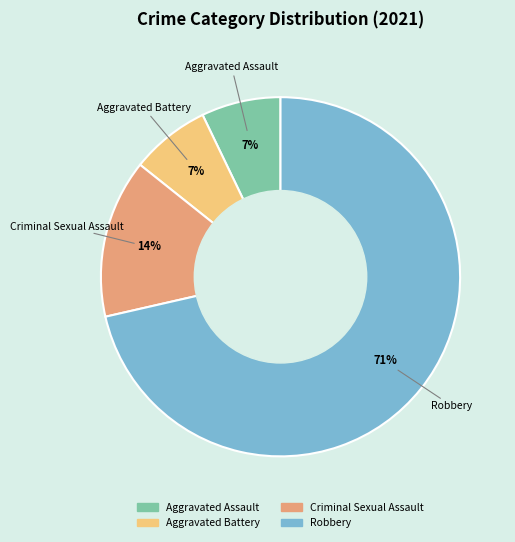

Does any single category account for the majority?

Yes